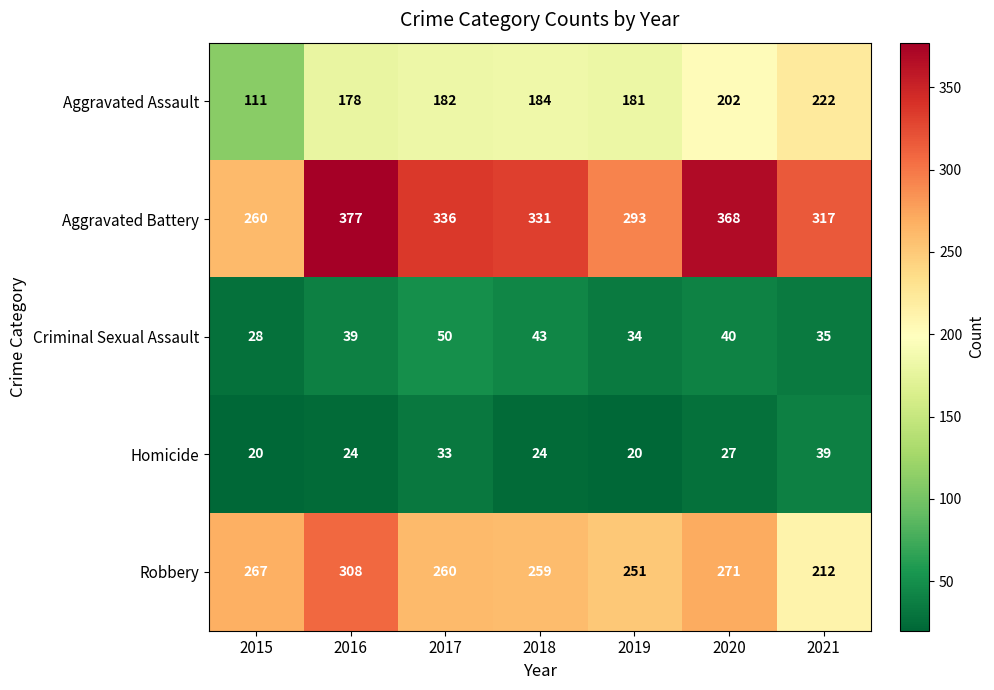

Which series has the largest total across all categories?

Aggravated Battery